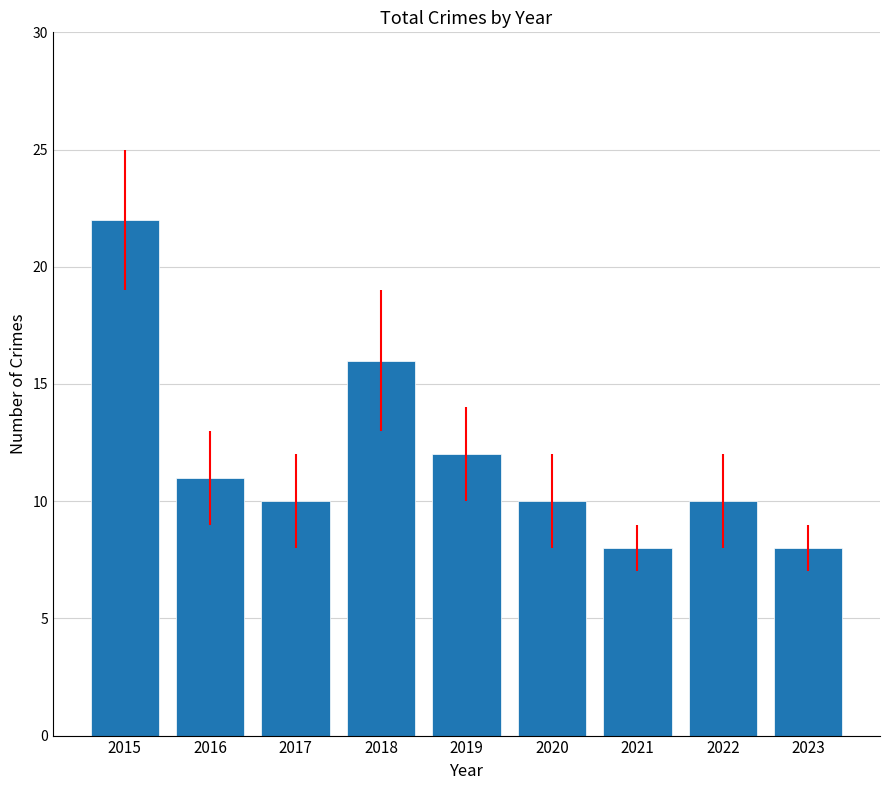

Reading left to right, extract all data points from this chart.

2015=22	2016=11	2017=10	2018=16	2019=12	2020=10	2021=8	2022=10	2023=8